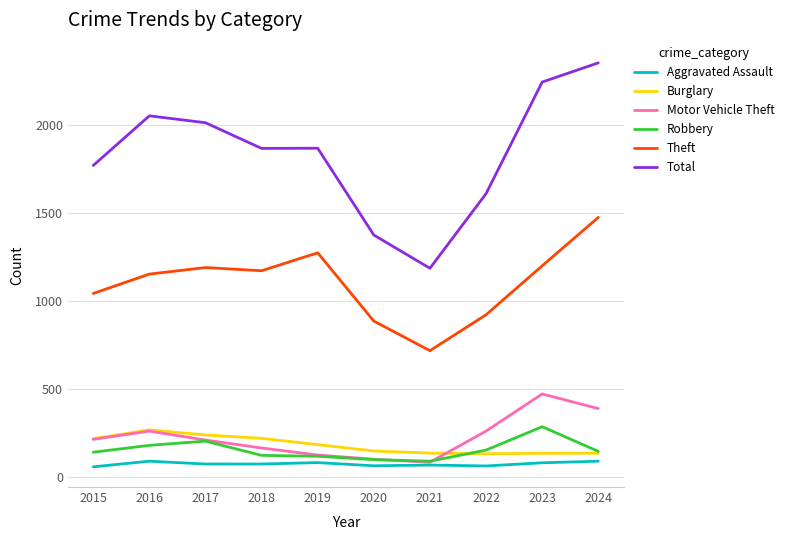

True or false: Total and Aggravated Assault intersect in this chart.

False